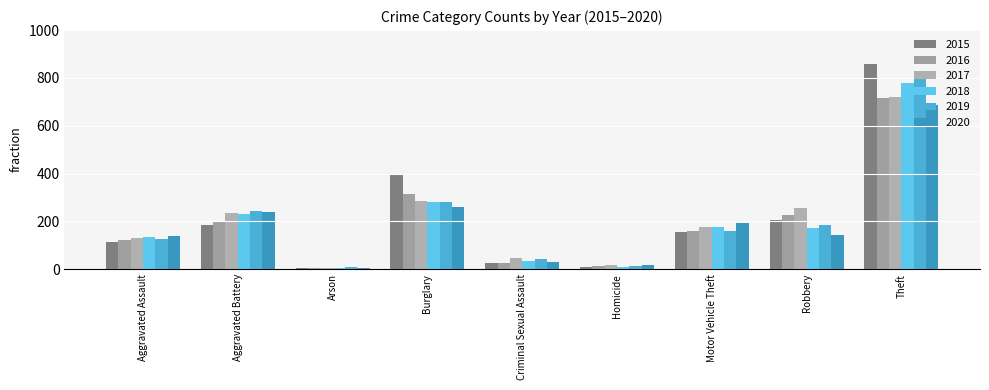

What is the sum of all 2020 values?

1715